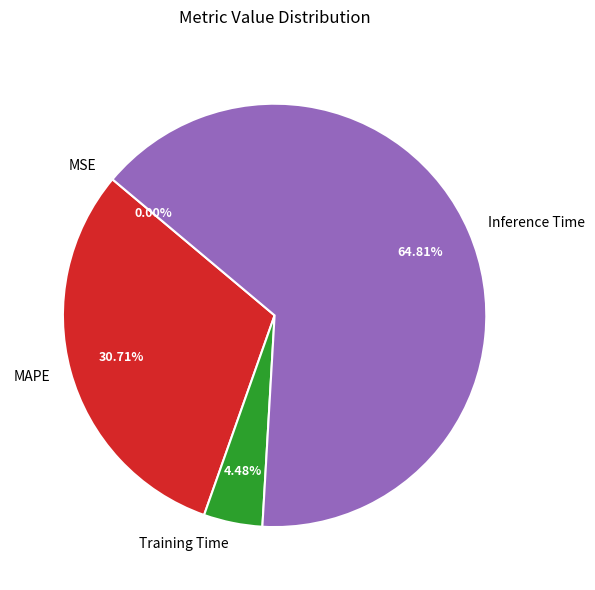

Which has a higher value, MAPE or Training Time?

MAPE